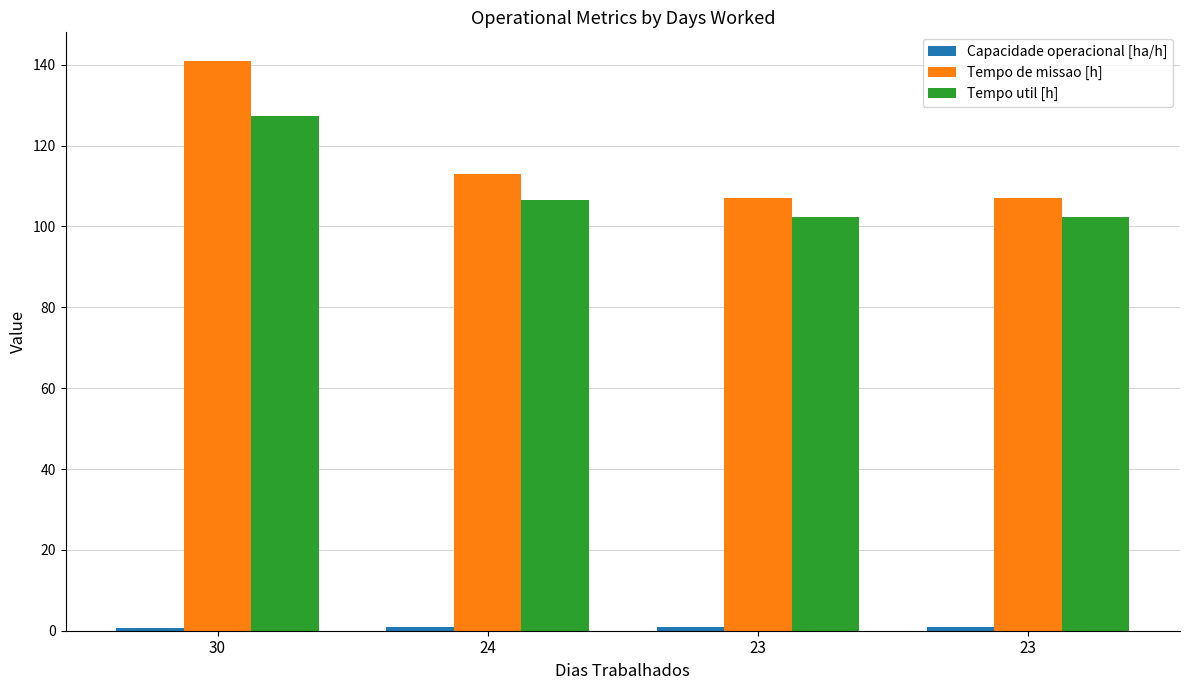

Does the chart contain stacked bars?

No